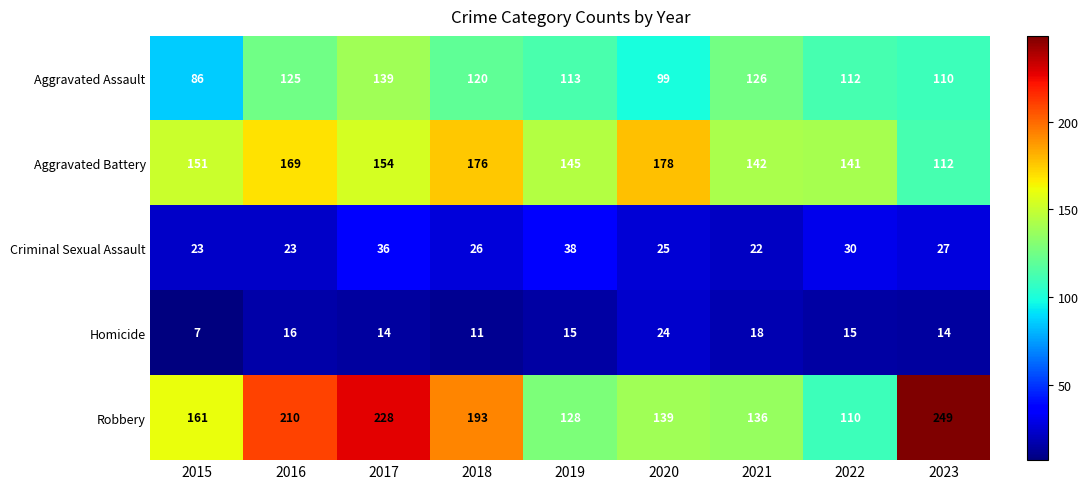

What is the difference between the highest and lowest values at 2023?

235